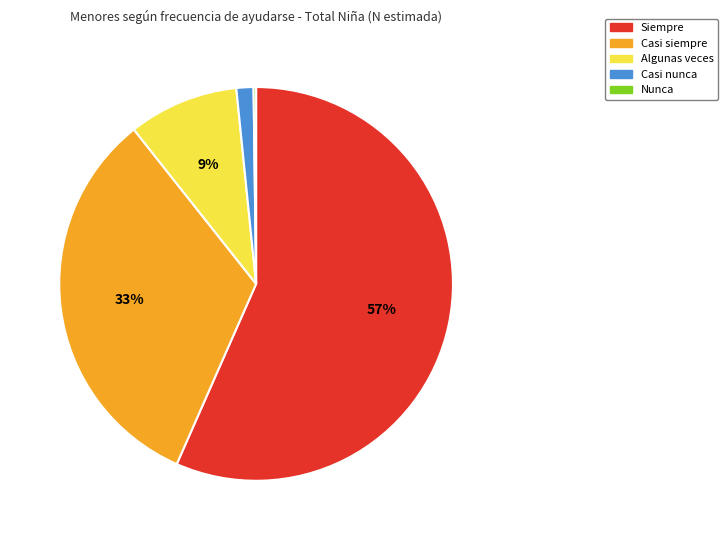

True or false: Algunas veces accounts for 9% of the total.

True